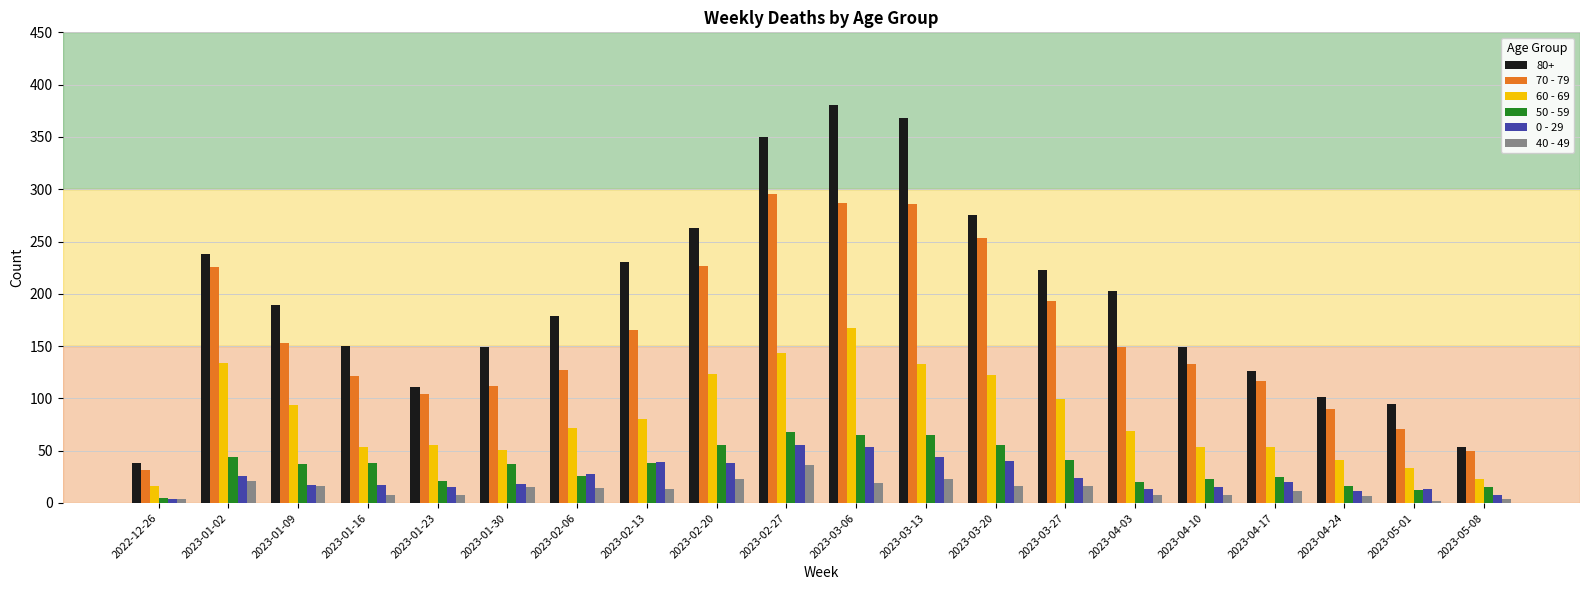

The 60 - 69 series shows 16 at 2022-12-26. True or false?

True